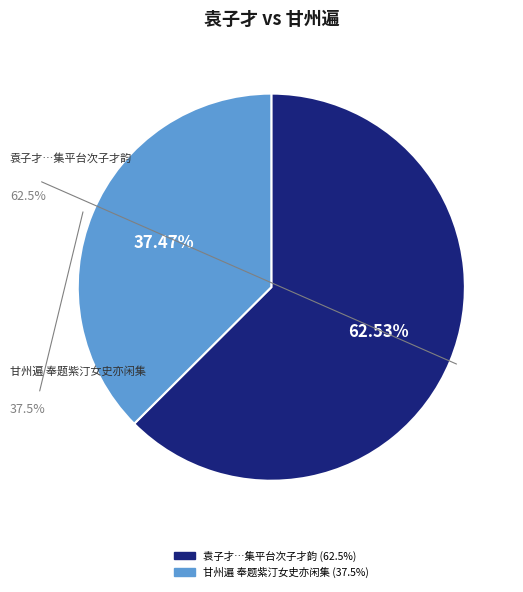

Is there a majority slice in this chart?

Yes